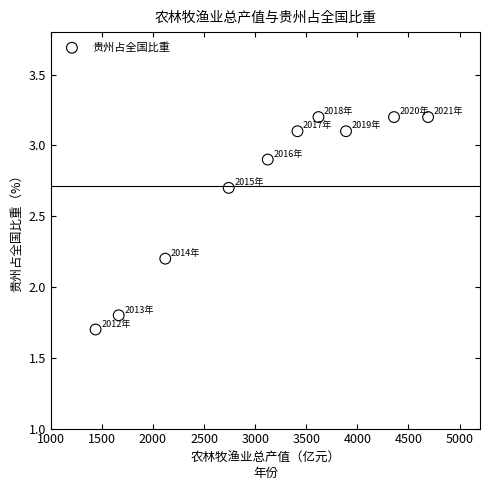

What is the average Y value?

2.7